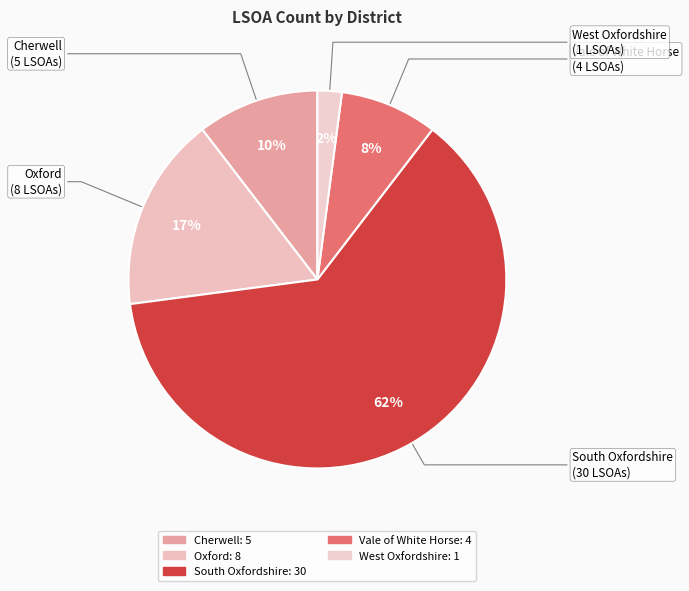

To the nearest percent, what is the average slice percentage?

20%